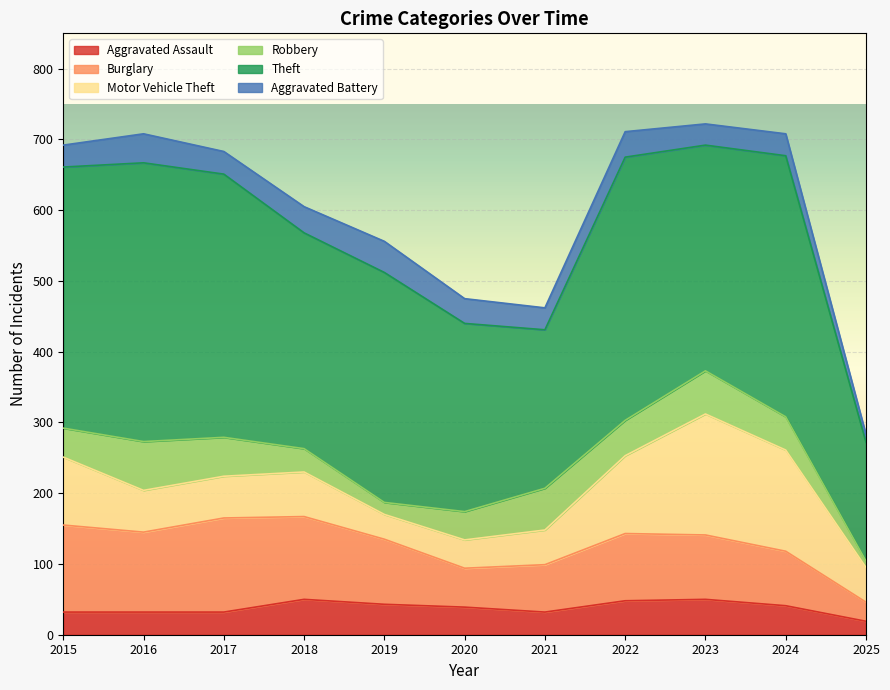

At which category is the sum across all series the highest?

2023